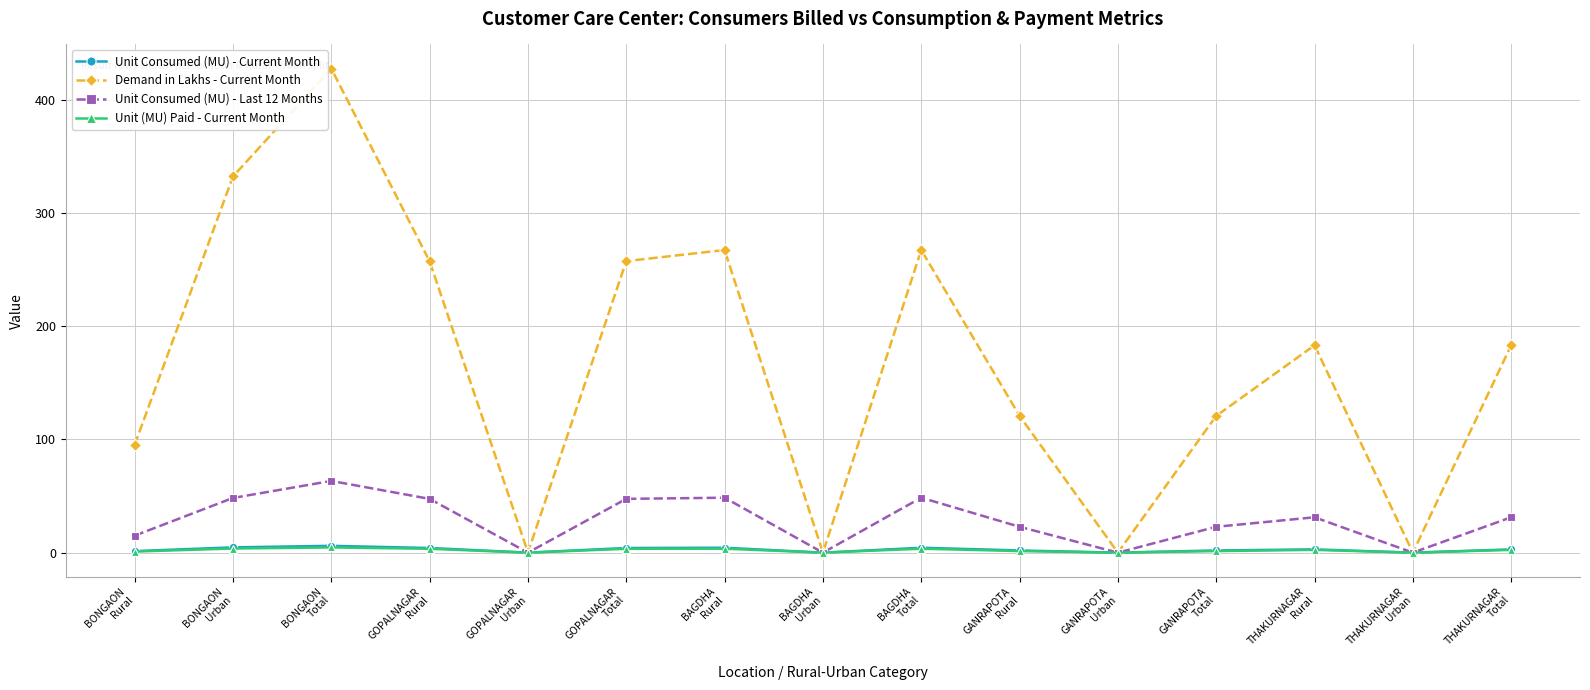

Which series has the widest spread of values?

Demand in Lakhs - Current Month